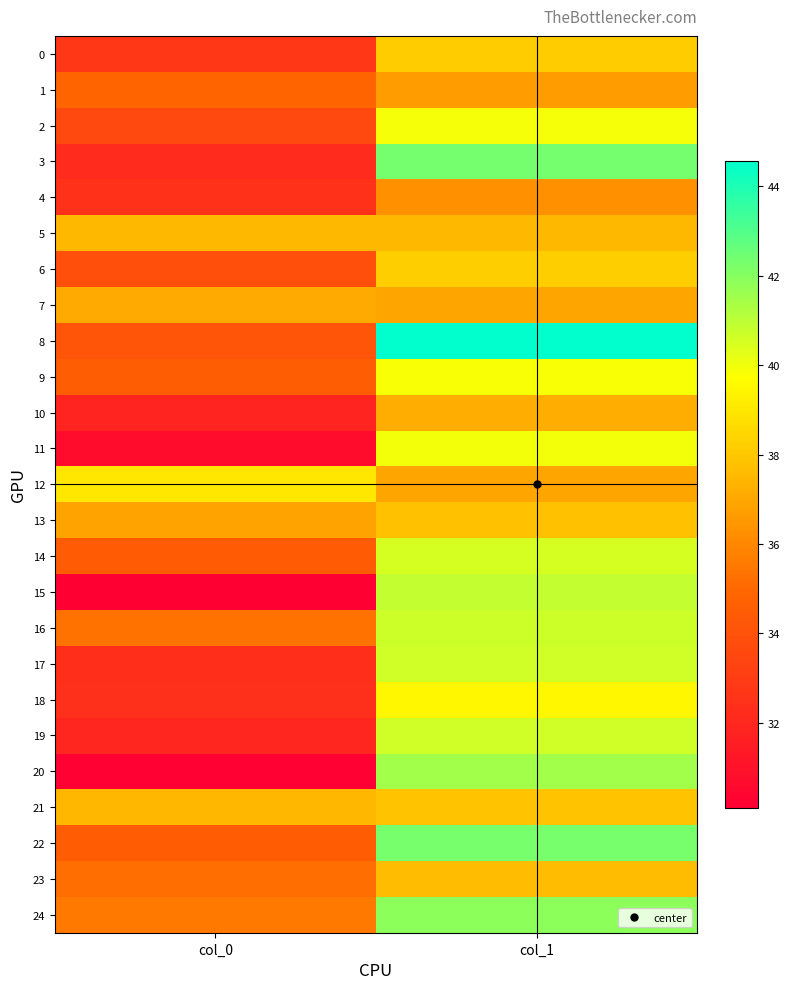

Which series has the largest total across all categories?

8